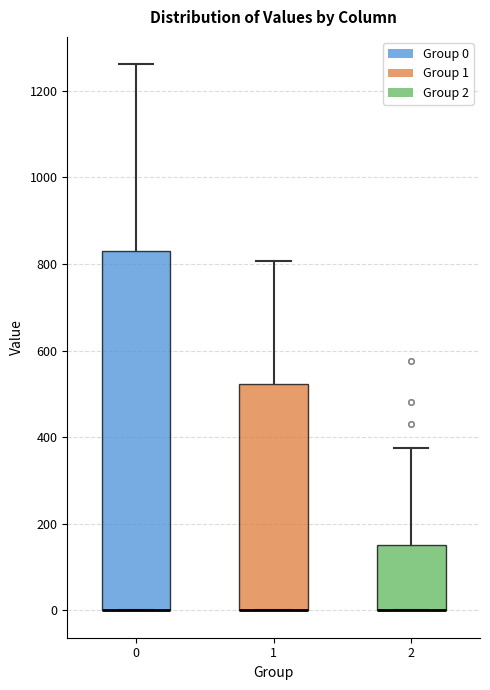

Where does the upper whisker of the box at x = 2 end on the y-axis? The values are not printed on the chart, so give them approximately, as read against the axis.

380